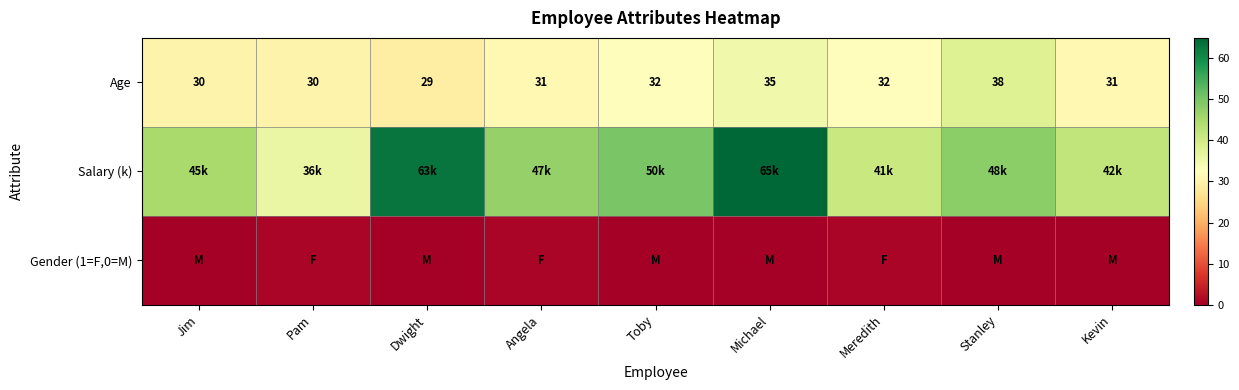

Count the Age values in the range 30 to 32.

6